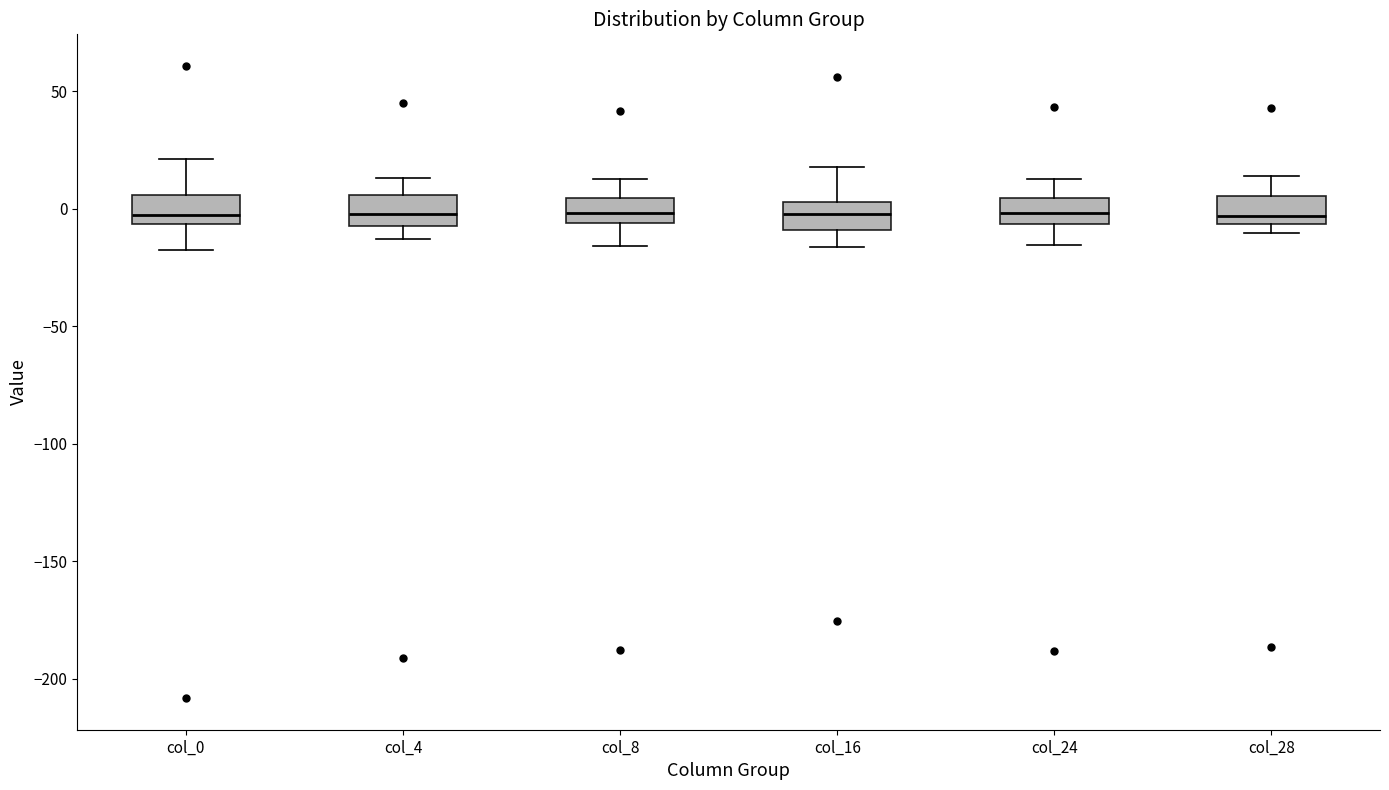

Reading left to right, read every box against the y-axis: the position of its median line, the range the box covers, and the ends of its whiskers. The values are not printed on the chart, so give them approximately, as read against the axis.

col_0: median -5 (just above the box's lower edge), box -5 to 5, whiskers -20 to 20
col_4: median 0, box -5 to 5, whiskers -15 to 15
col_8: median 0, box -5 to 5, whiskers -15 to 15
col_16: median 0, box -10 to 5, whiskers -15 to 20
col_24: median 0, box -5 to 5, whiskers -15 to 15
col_28: median -5 (just above the box's lower edge), box -5 to 5, whiskers -10 to 15